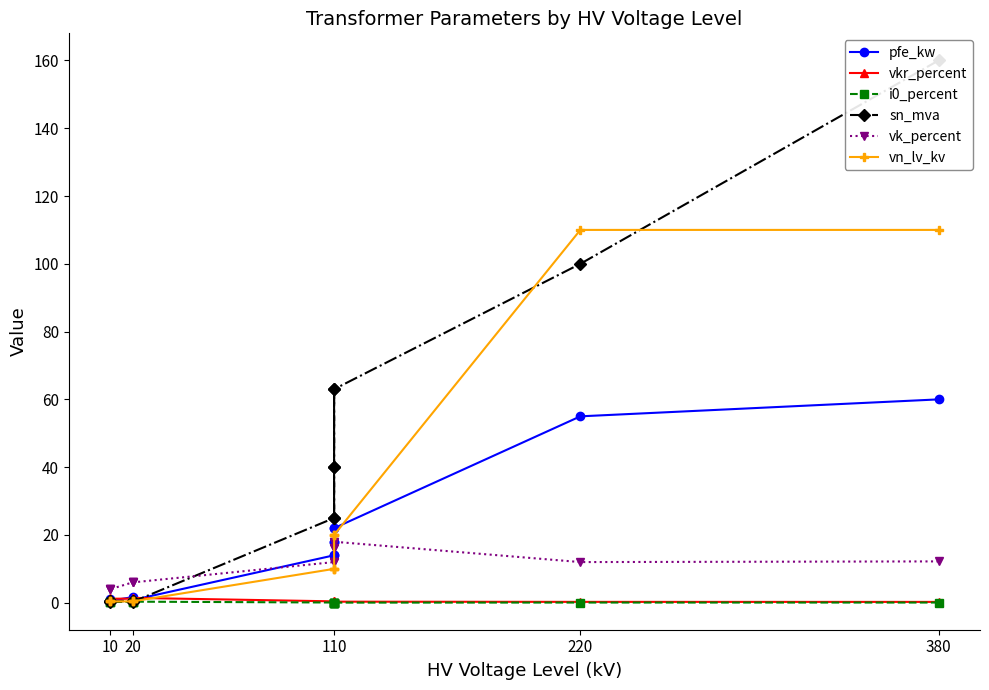

At which label is i0_percent closest to 0?

110